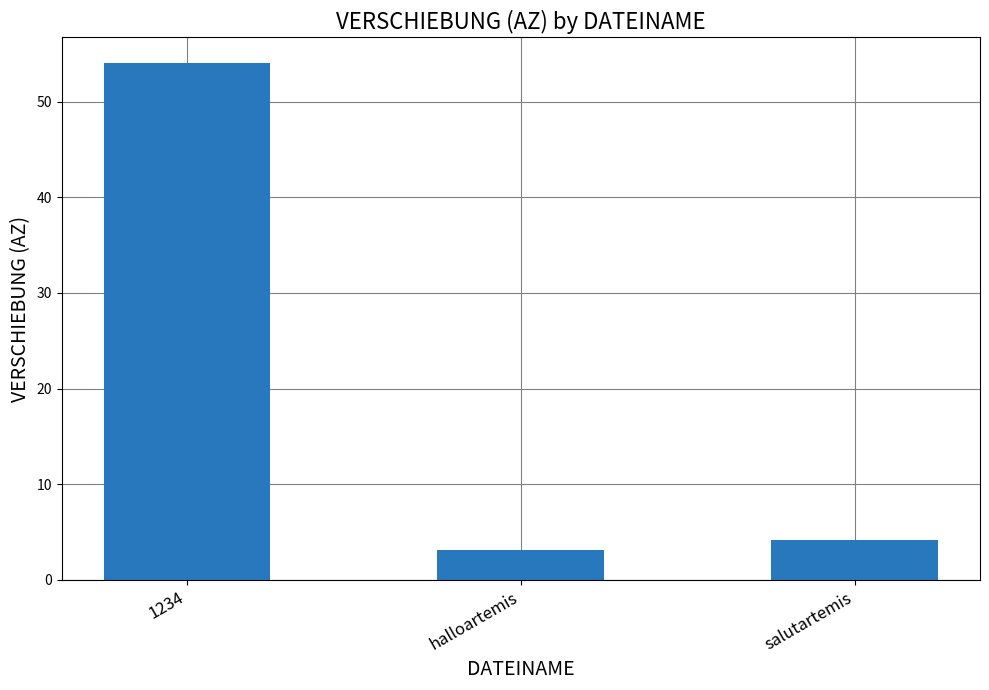

Does the chart contain any negative values?

No